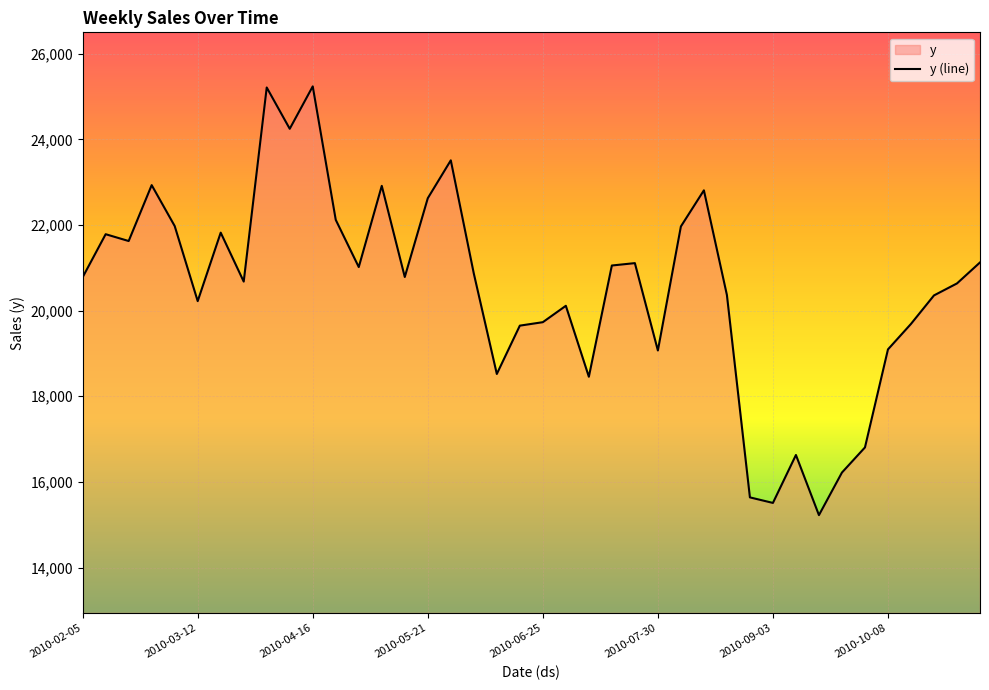

The value at 2010-10-08 is 19095.1. True or false?

True